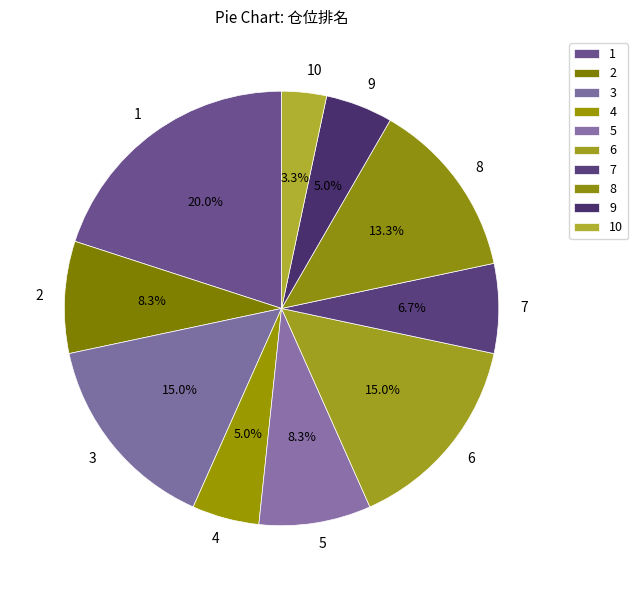

How many slices are in this pie chart?

10